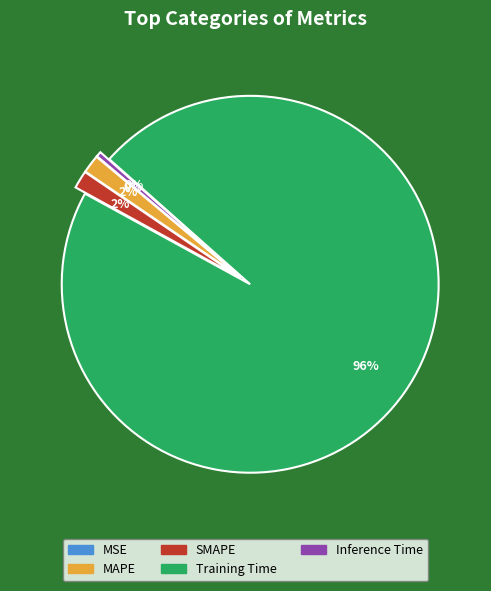

What percentage is the SMAPE slice, to the nearest percent?

2%